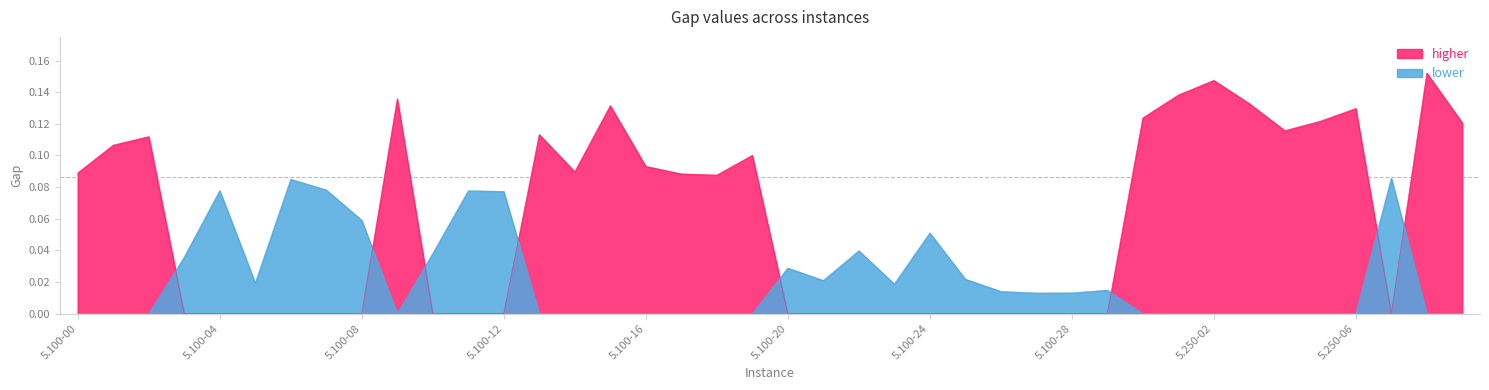

What position from the right is 5.100-03?

37